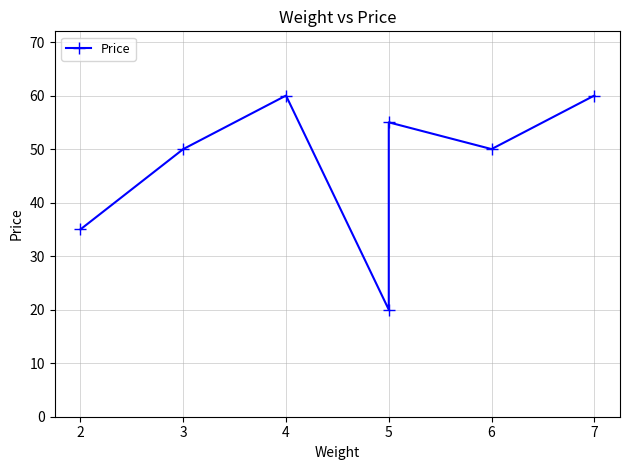

What is the minimum value shown in the chart?

20